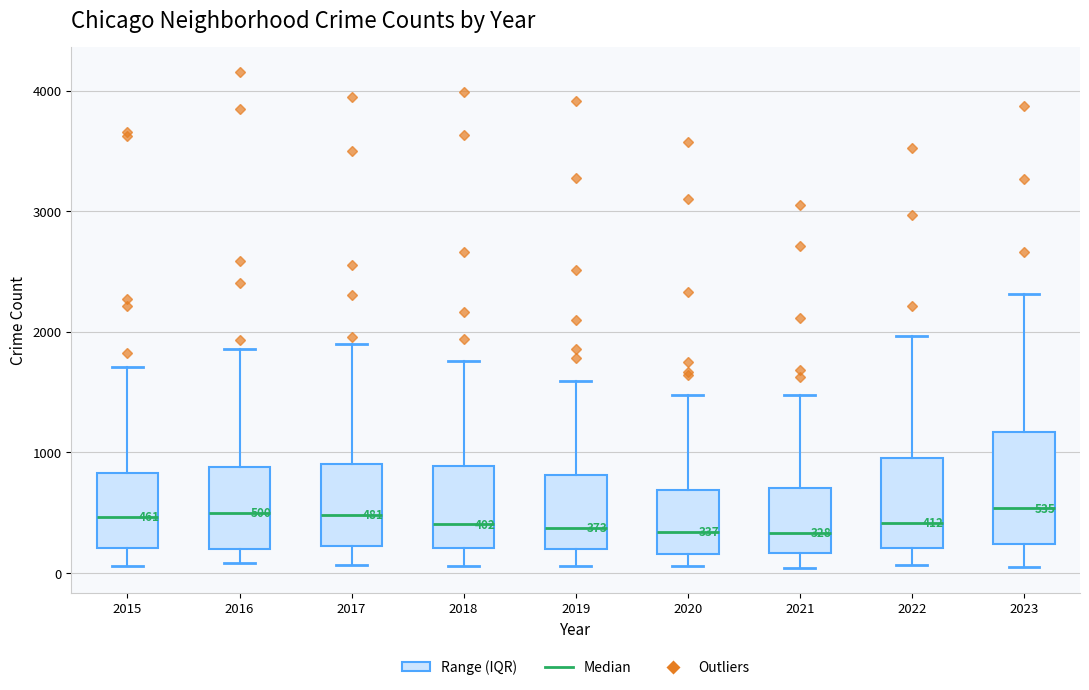

Comparing the boxes themselves (not the whiskers), which one is the tallest?

2023